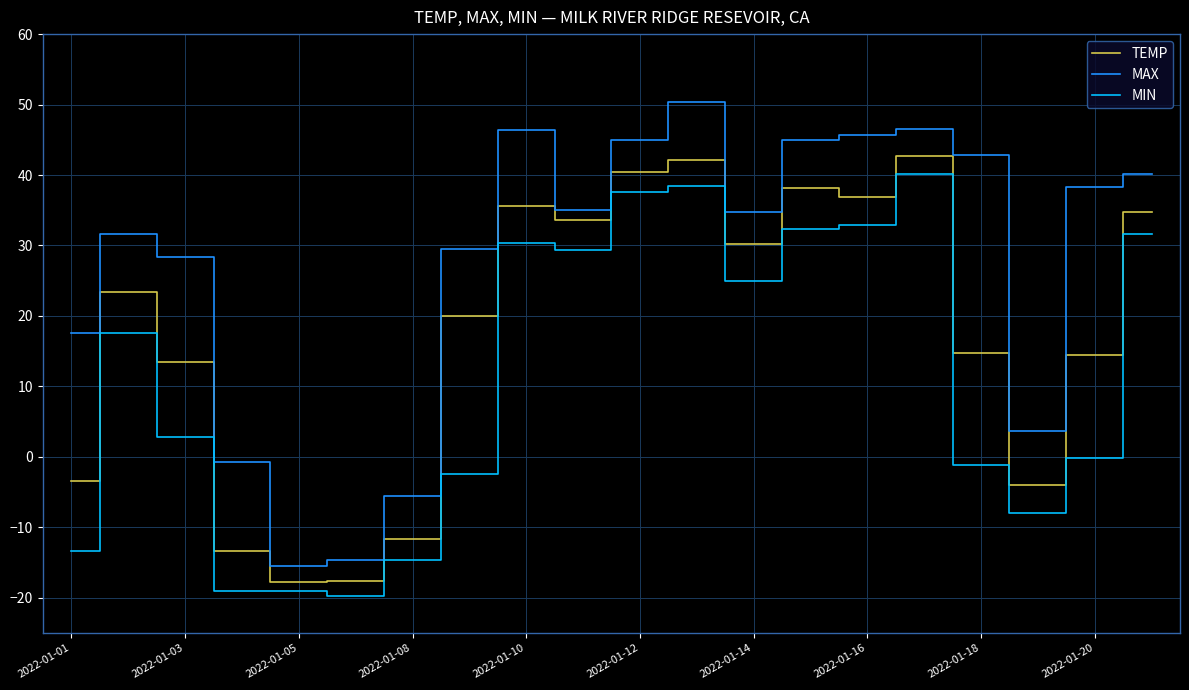

Which series has the largest range (max minus min)?

MAX